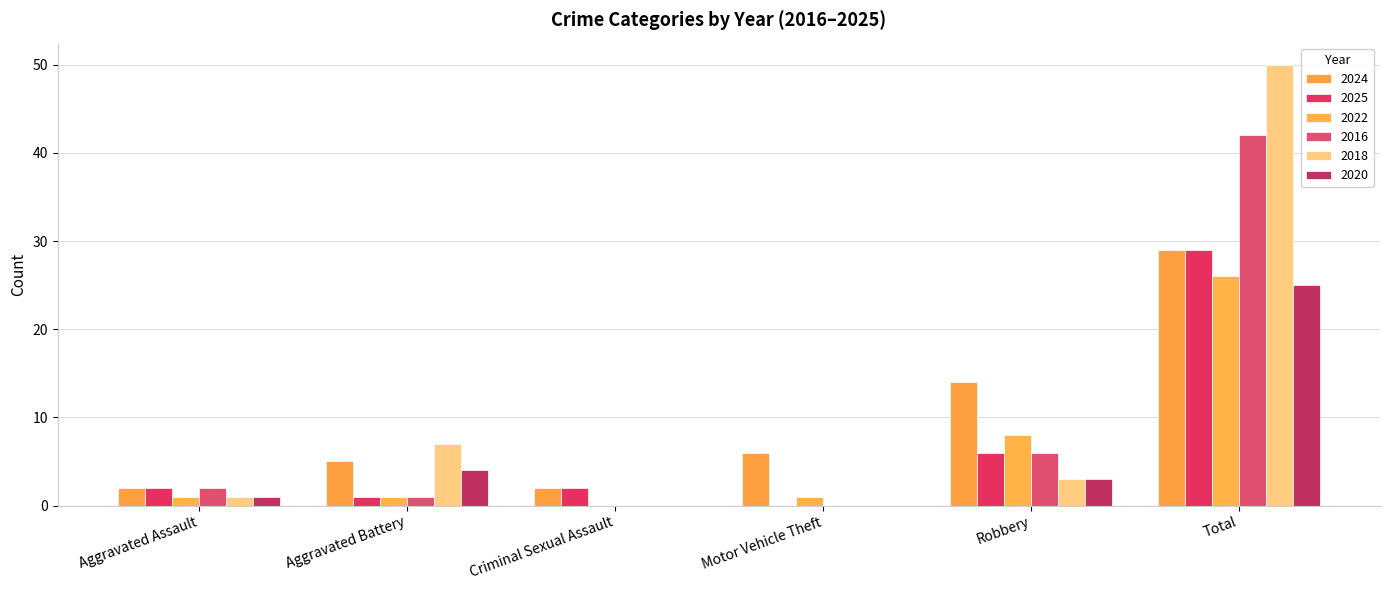

The value of 2025 at Robbery is 2. True or false?

False